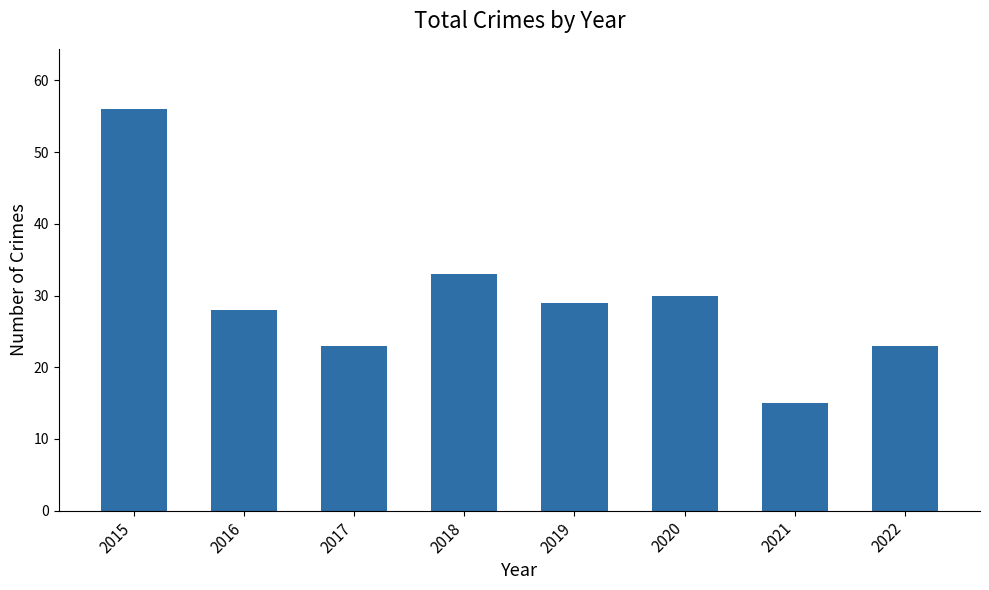

What is the value of the 6th bar from the left?

30